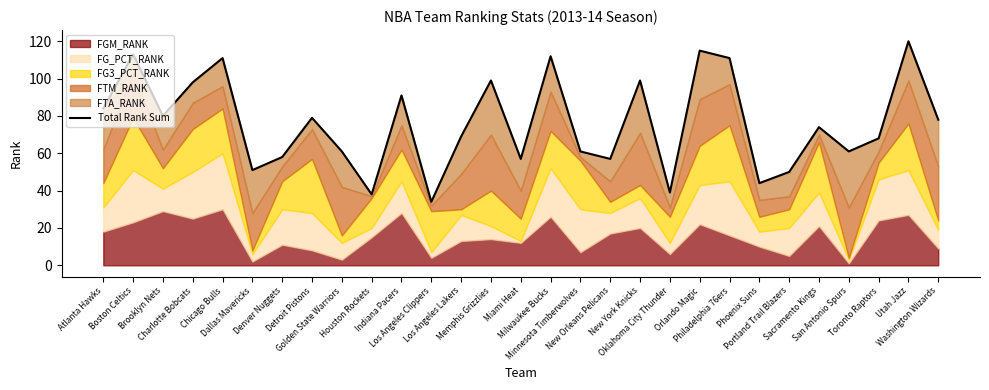

List the labels in order of value, smallest first.

Los Angeles Clippers, Houston Rockets, Oklahoma City Thunder, Phoenix Suns, Portland Trail Blazers, Dallas Mavericks, Miami Heat, New Orleans Pelicans, Denver Nuggets, Golden State Warriors, Minnesota Timberwolves, San Antonio Spurs, Toronto Raptors, Los Angeles Lakers, Sacramento Kings, Washington Wizards, Detroit Pistons, Brooklyn Nets, Atlanta Hawks, Indiana Pacers, Charlotte Bobcats, Memphis Grizzlies, New York Knicks, Chicago Bulls, Philadelphia 76ers, Milwaukee Bucks, Boston Celtics, Orlando Magic, Utah Jazz